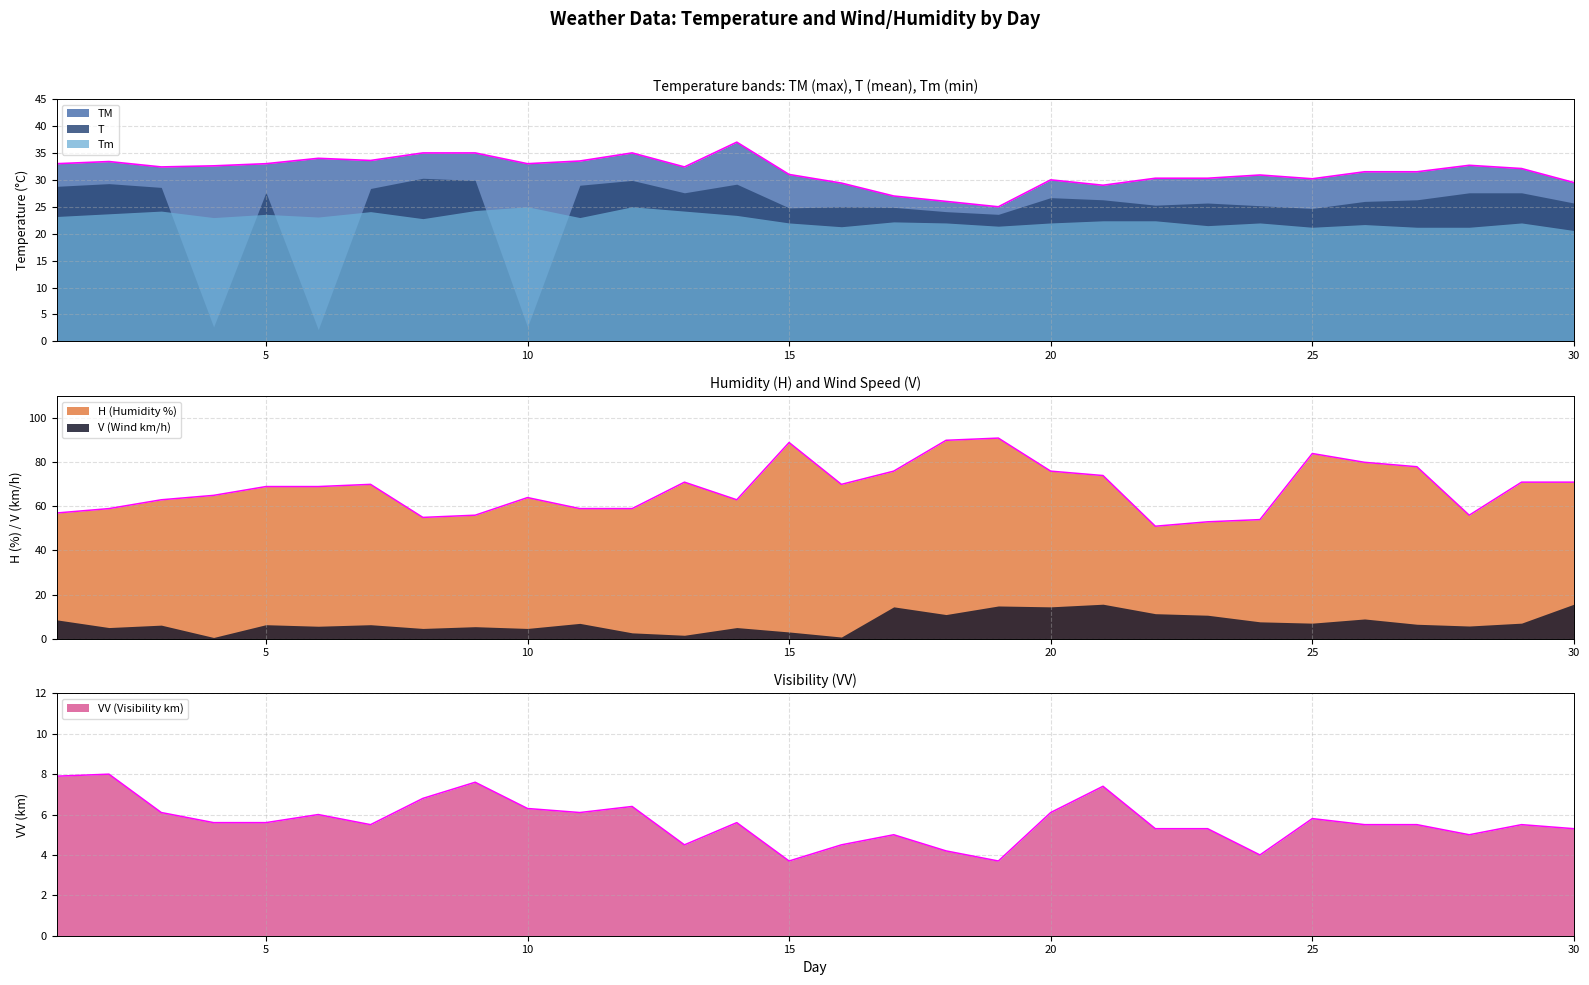

What is the value of the TM point at the 3rd from the left?

32.4